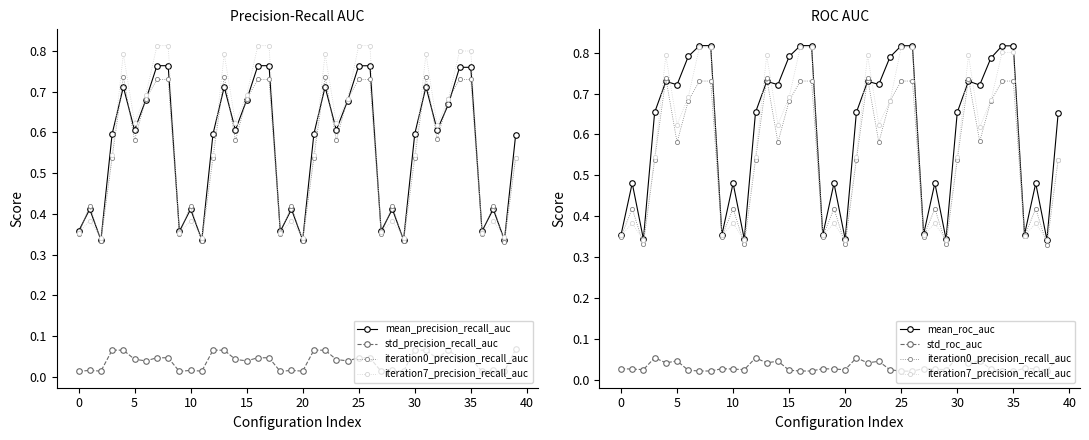

Count the iteration0_precision_recall_auc values in the range 0 to 1.

40